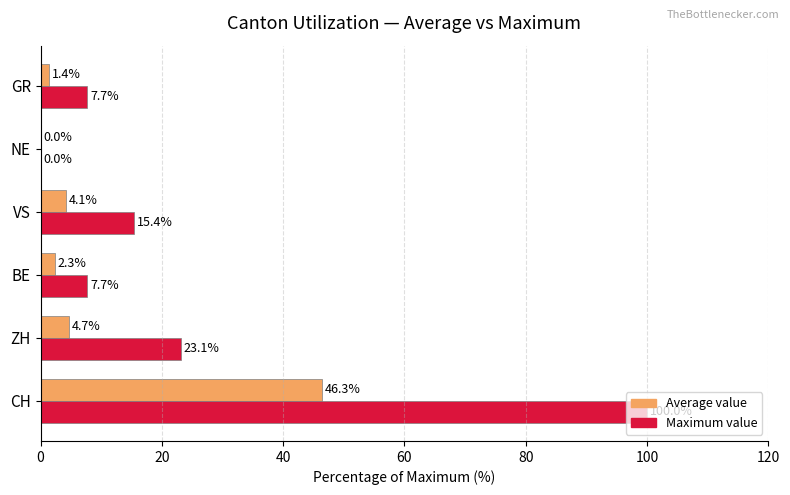

What is the total value across all series at CH?

146.3